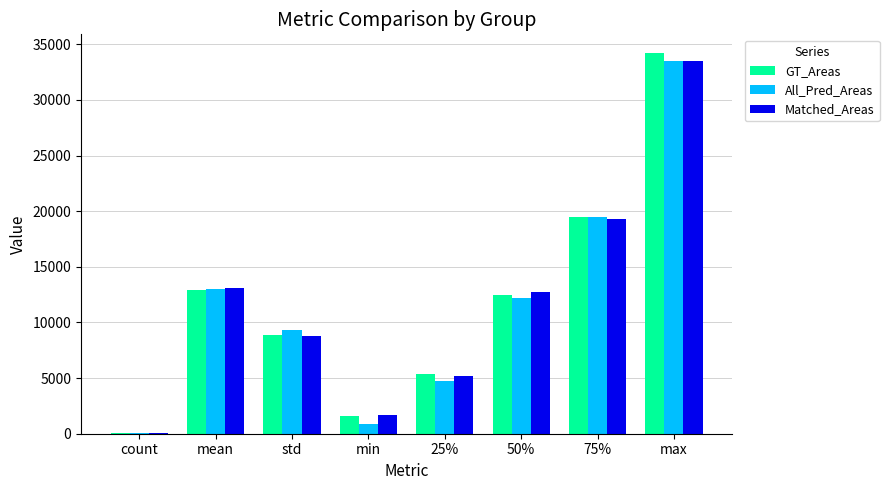

How many categories are shown in the chart?

8